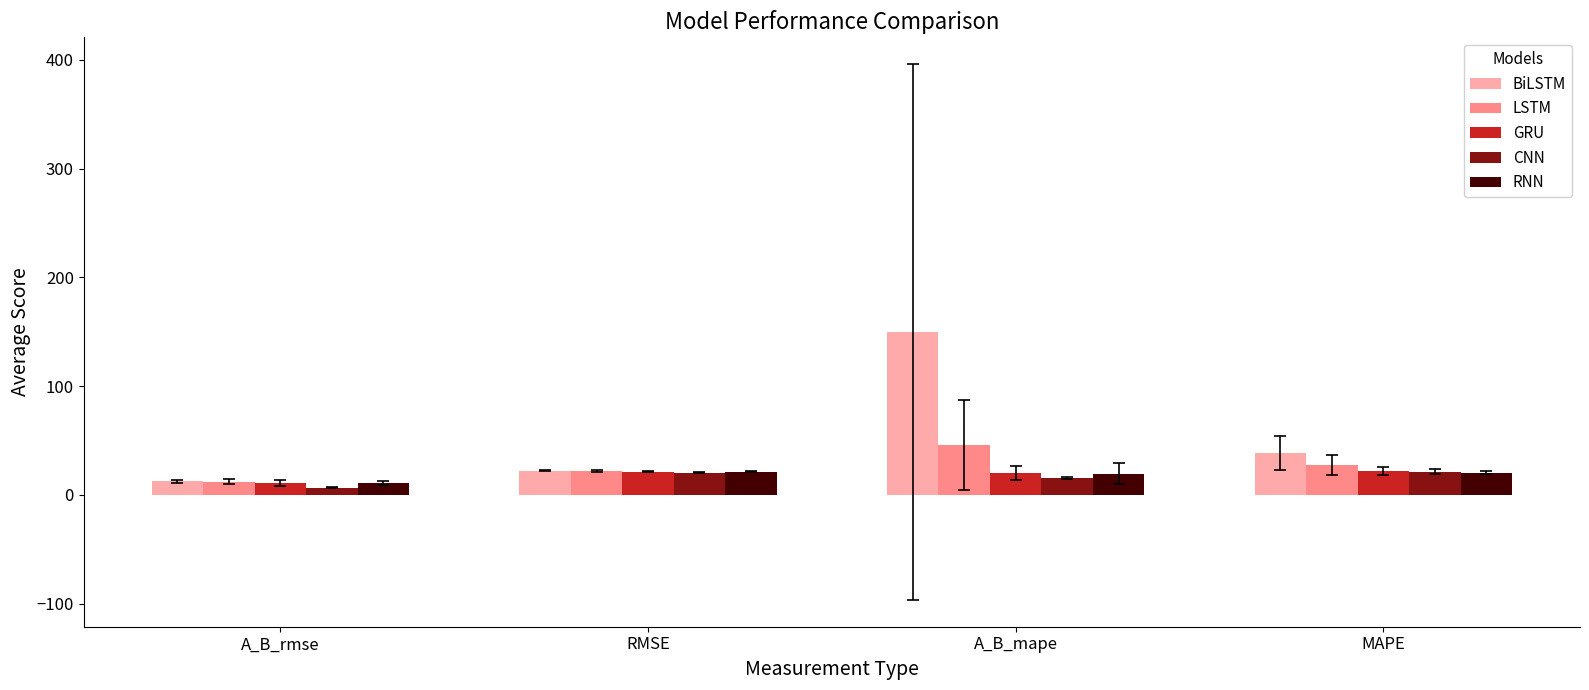

What is the label of the 1st bar from the right?

MAPE